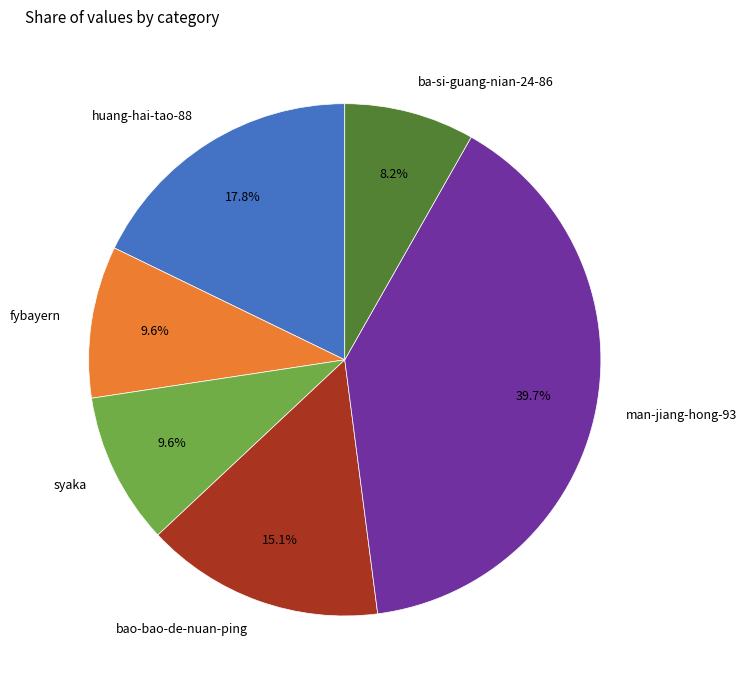

Which category has the biggest portion of the pie?

man-jiang-hong-93